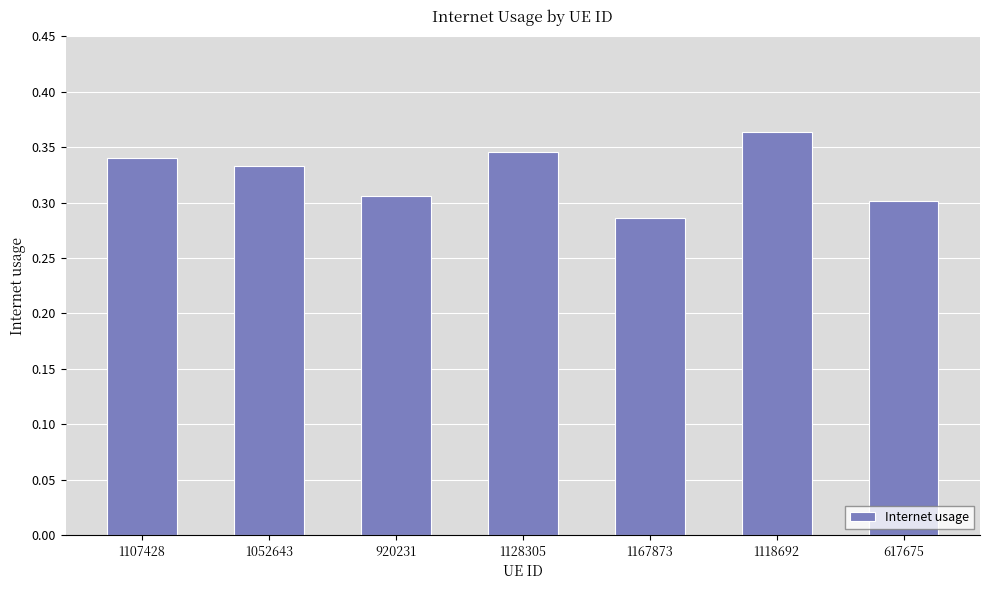

Which category has the lowest value across all series?

1167873